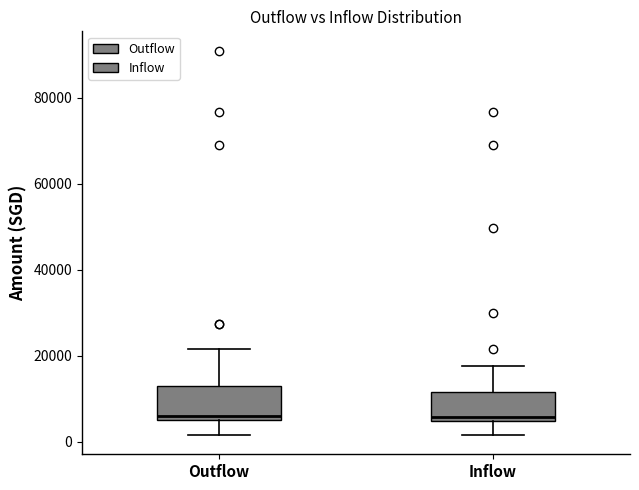

Where is the upper edge of the box for Inflow on the y-axis? The values are not printed on the chart, so give them approximately, as read against the axis.

12000